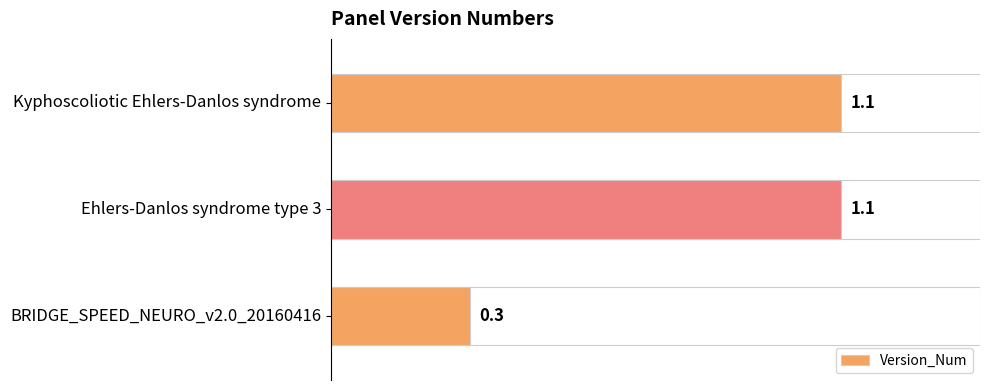

Reading bottom to top, what are all the values shown in this chart?

0.3	1.1	1.1